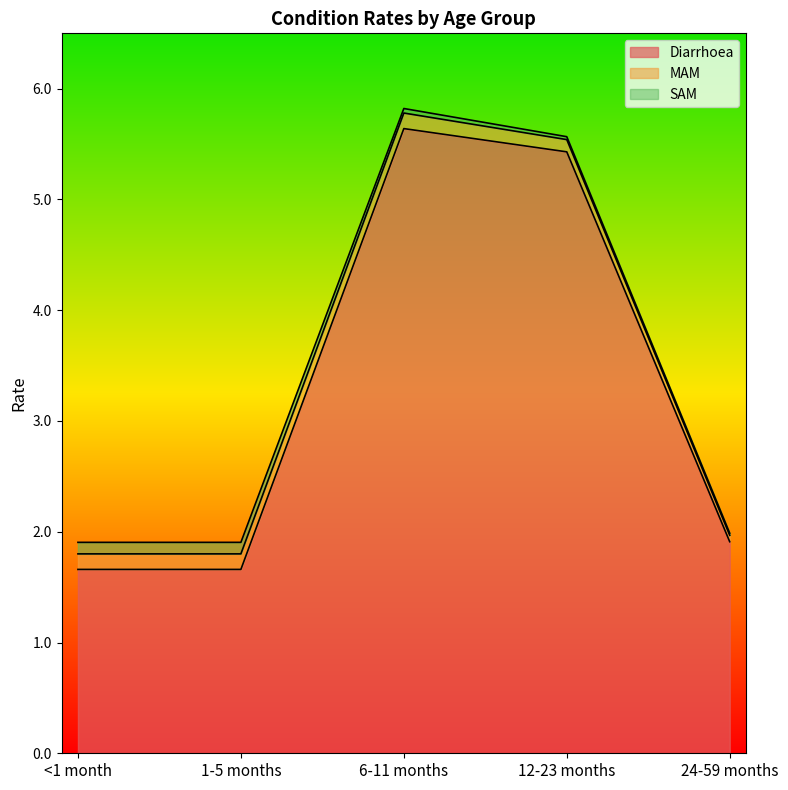

What is the difference between the highest and lowest values at <1 month?

1.6